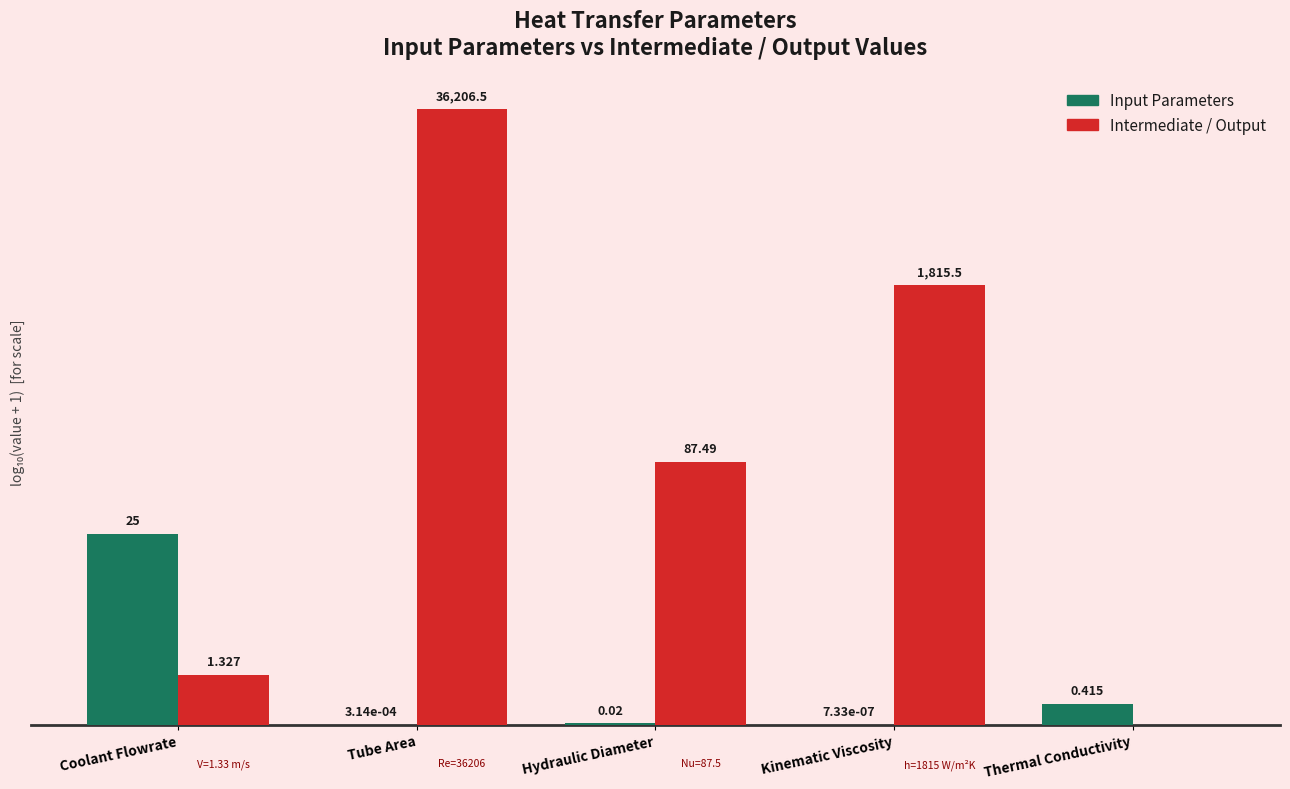

What is the sum of all Intermediate / Output values?

10.1